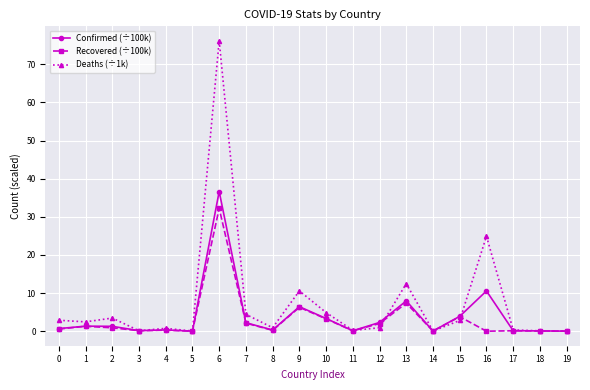

Which series has the widest spread of values?

Deaths (÷1k)